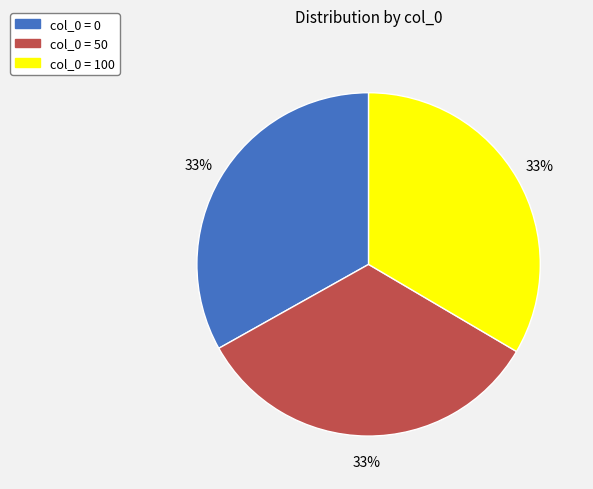

To the nearest percent, what is the average slice percentage?

33%